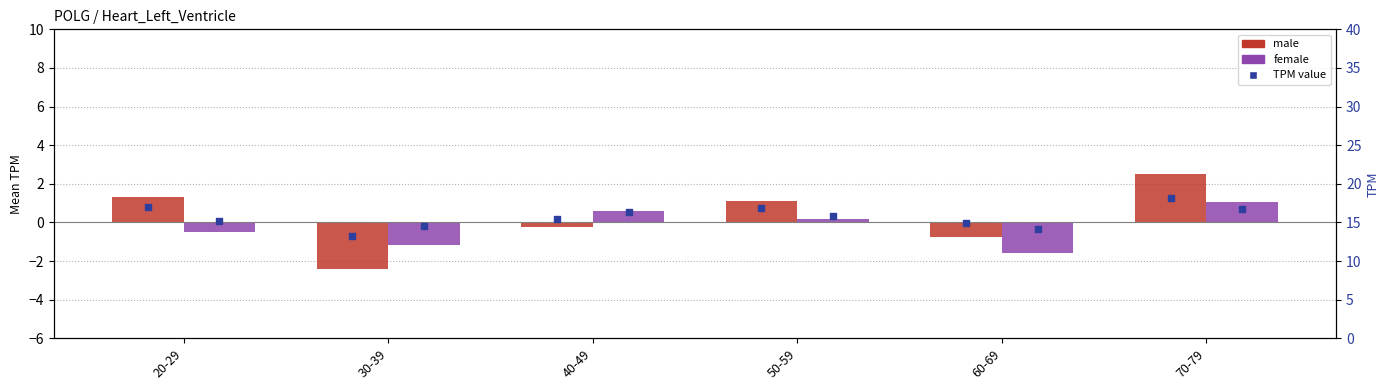

What is the total value across all series at 20-29?

0.8